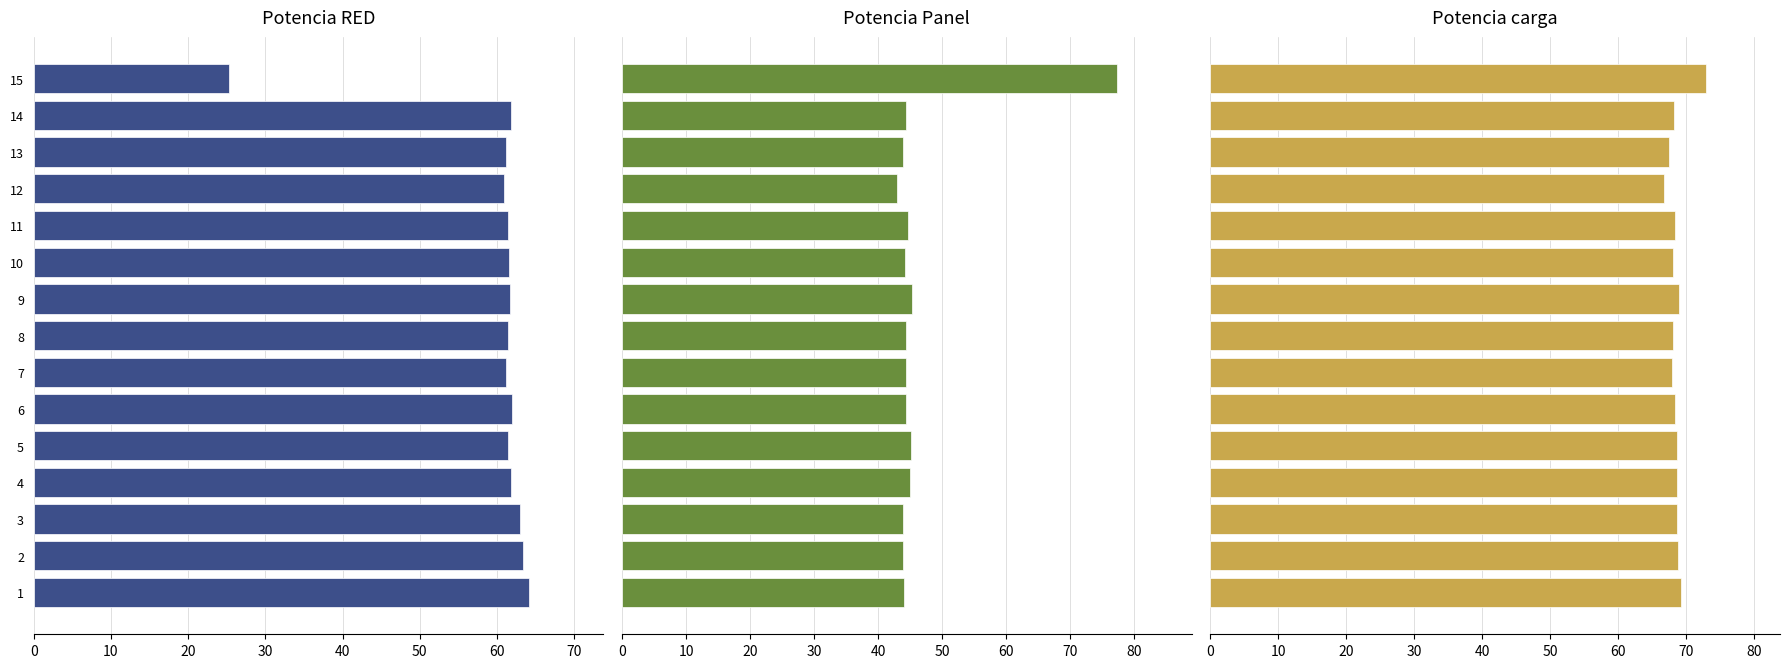

Which has a higher value, 11 or 9?

9